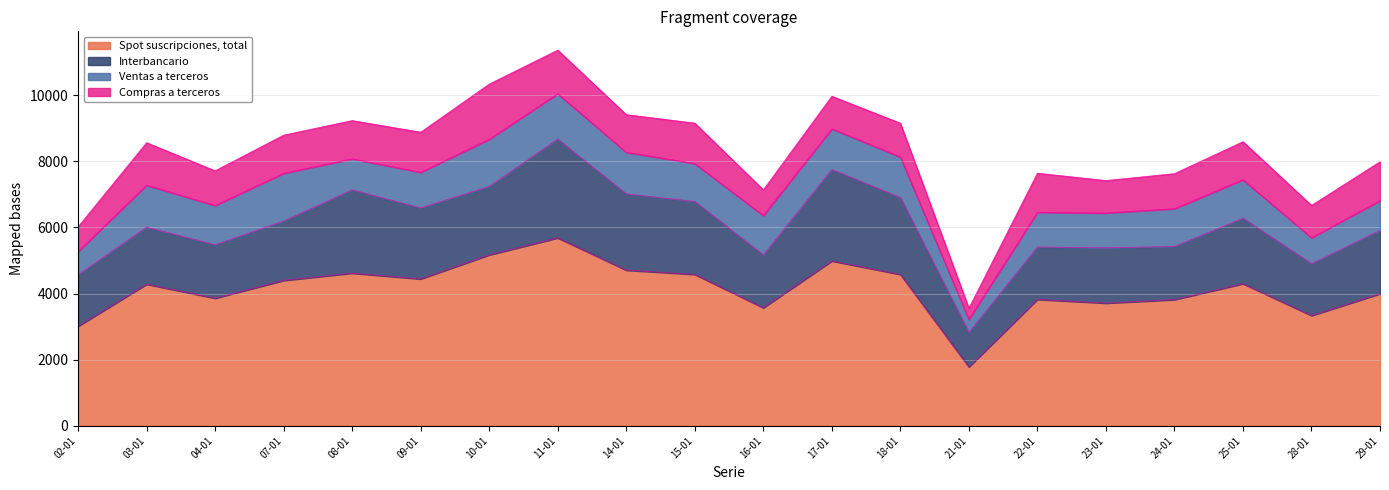

What is the difference between the maximum and minimum values in the Compras a terceros series?

1331